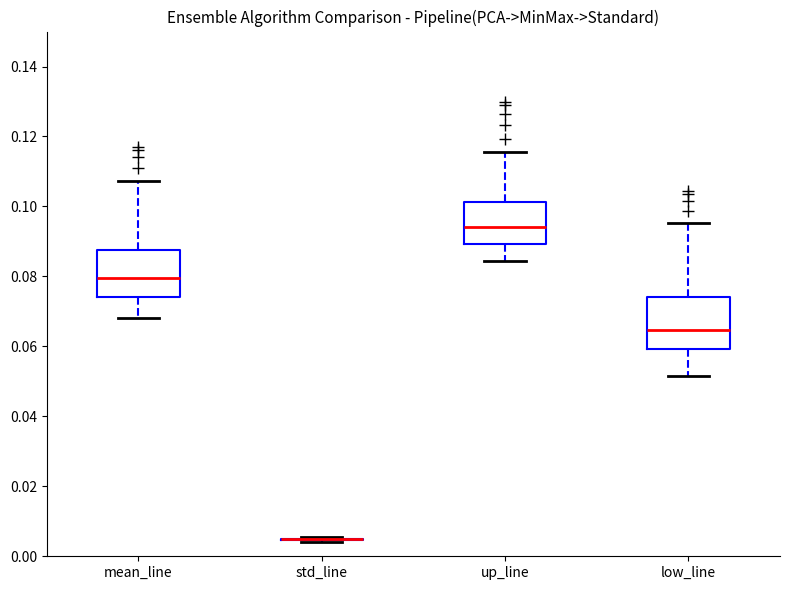

Reading left to right, transcribe this box plot: for each box, give where its median line is, the range the box spans, and where its two whiskers end, as read against the y-axis. The values are not printed on the chart, so give them approximately, as read against the axis.

mean_line: median 0.080, box 0.074 to 0.088, whiskers 0.068 to 0.108
std_line: box collapsed to a line at 0.004, whiskers 0.004 to 0.006
up_line: median 0.094, box 0.090 to 0.102, whiskers 0.084 to 0.116
low_line: median 0.064, box 0.060 to 0.074, whiskers 0.052 to 0.096